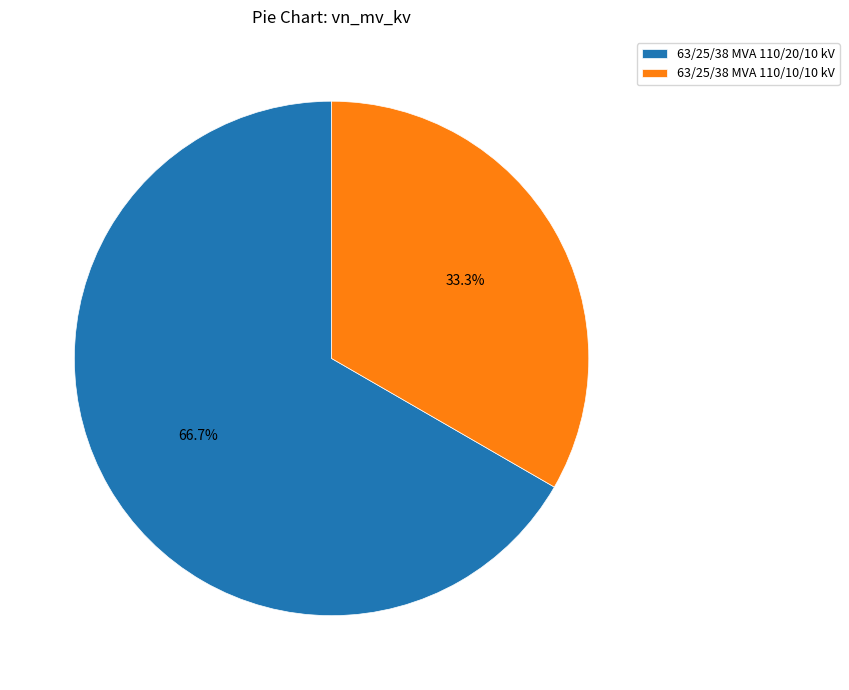

What portion of the pie excludes 63/25/38 MVA 110/20/10 kV?

33.3%